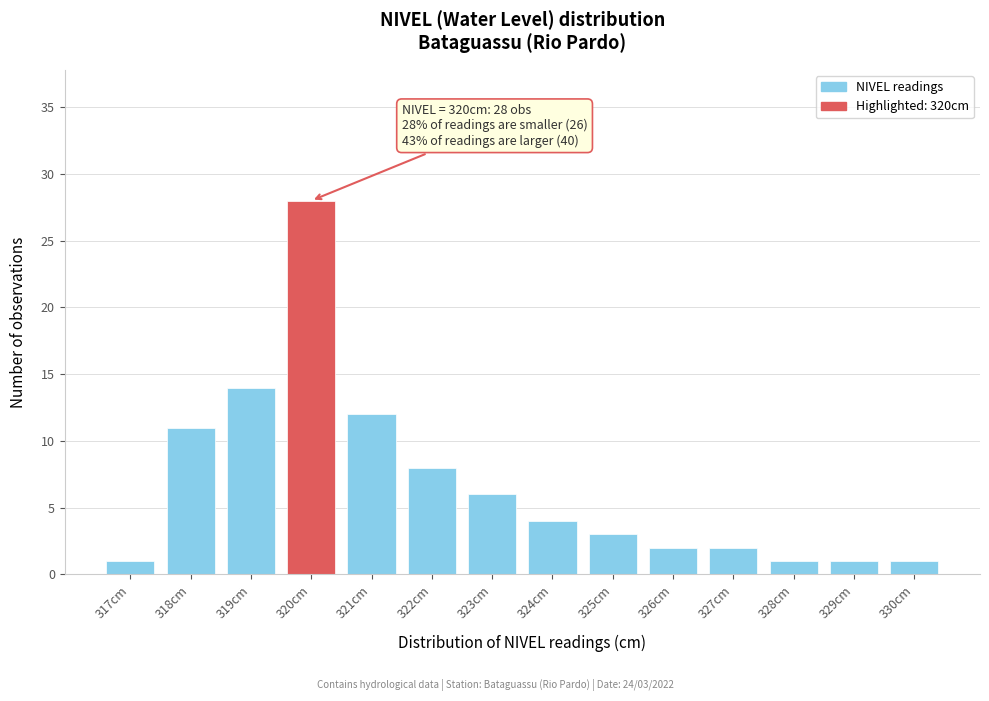

Reading left to right, what are all the values shown in this chart?

317cm=1	318cm=11	319cm=14	320cm=28	321cm=12	322cm=8	323cm=6	324cm=4	325cm=3	326cm=2	327cm=2	328cm=1	329cm=1	330cm=1